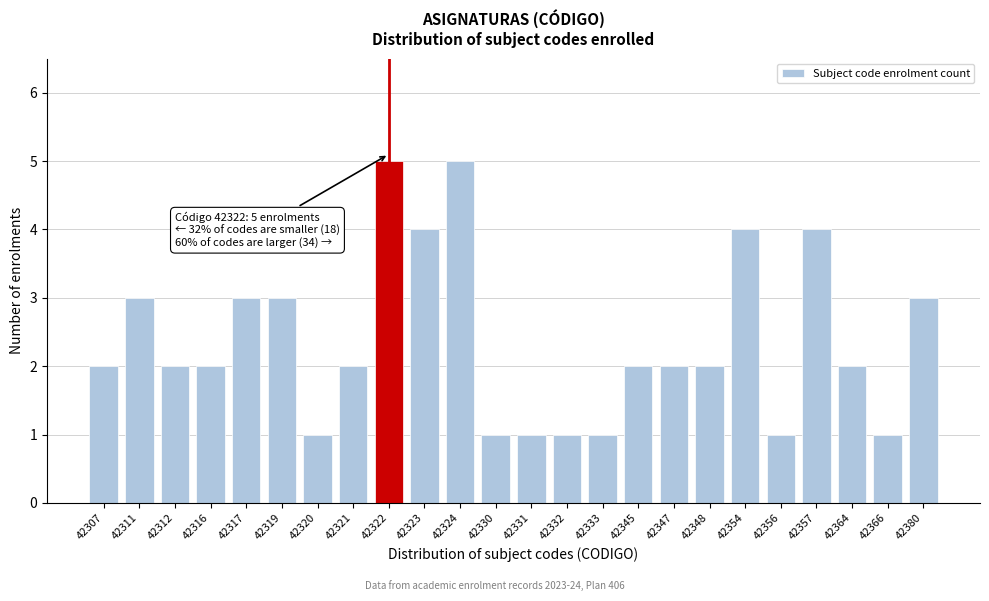

Reading left to right, list all the values displayed in this chart.

42307=2	42311=3	42312=2	42316=2	42317=3	42319=3	42320=1	42321=2	42322=5	42323=4	42324=5	42330=1	42331=1	42332=1	42333=1	42345=2	42347=2	42348=2	42354=4	42356=1	42357=4	42364=2	42366=1	42380=3